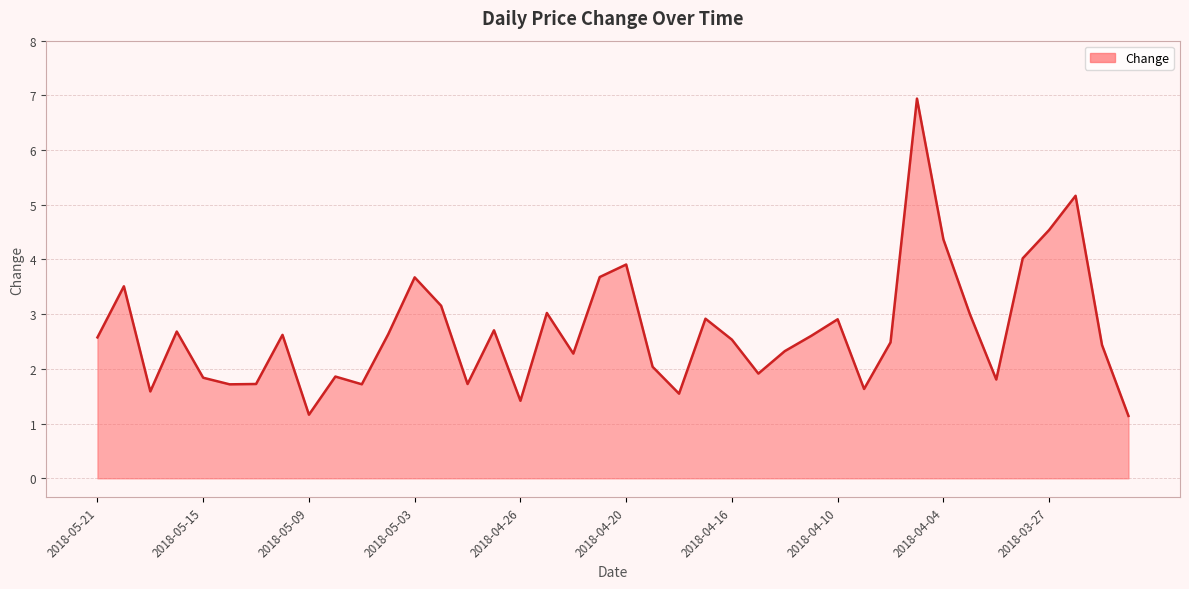

What is the difference between the maximum and minimum values?

5.8